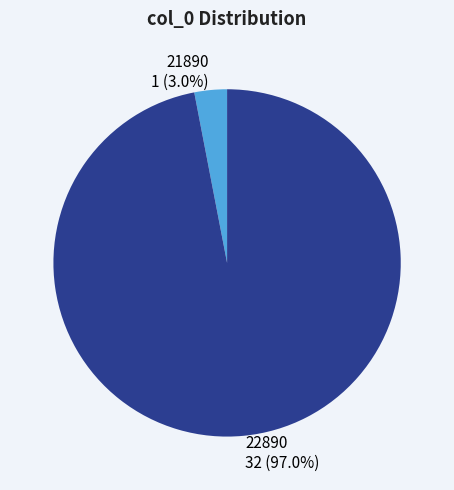

Which category accounts for the majority?

22890